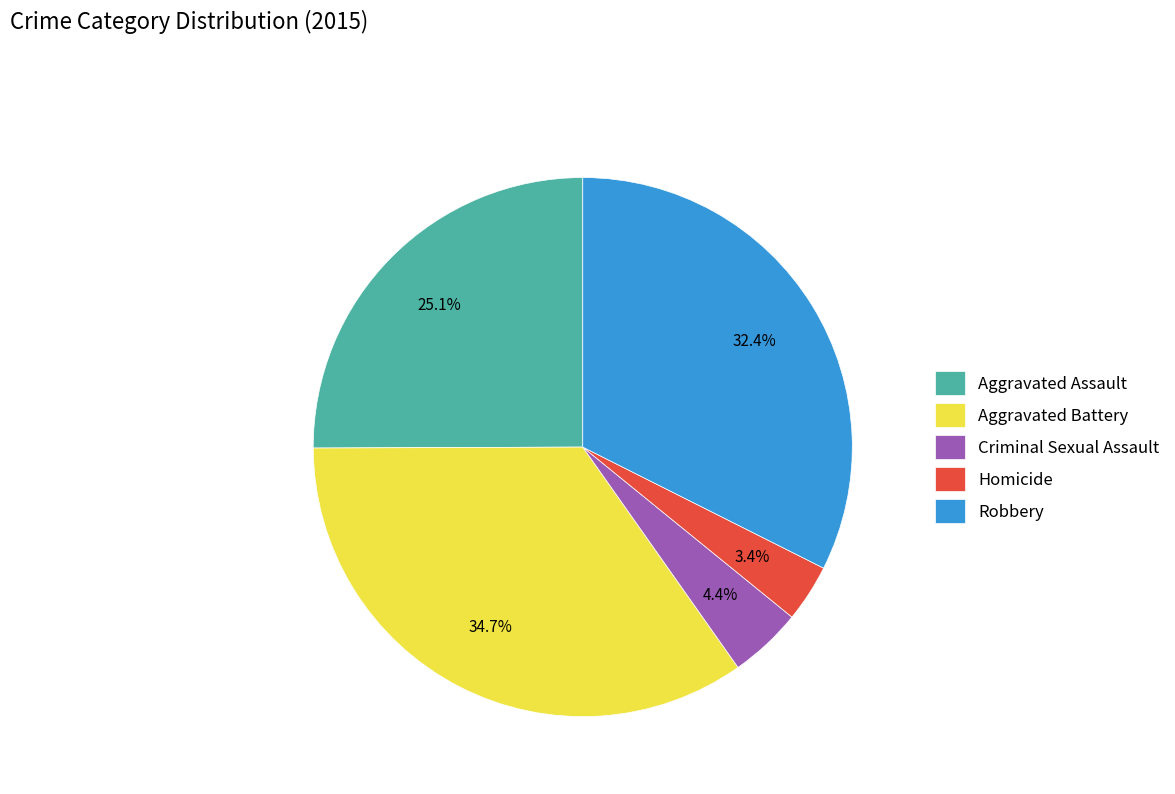

Combined, do Aggravated Battery and Robbery account for over 50%?

Yes